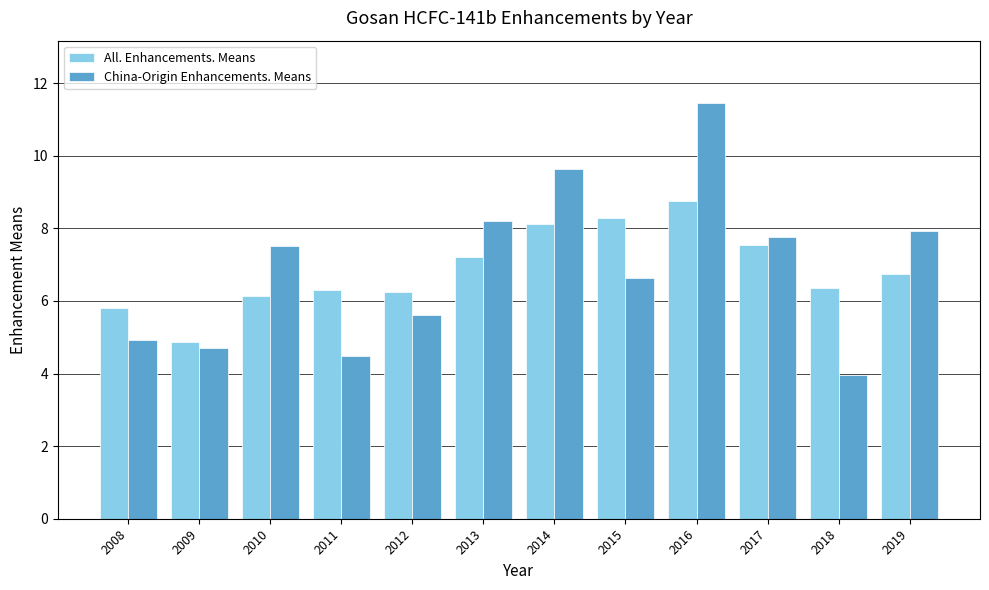

What is the value of the China-Origin Enhancements. Means bar at the 10th from the left?

7.8